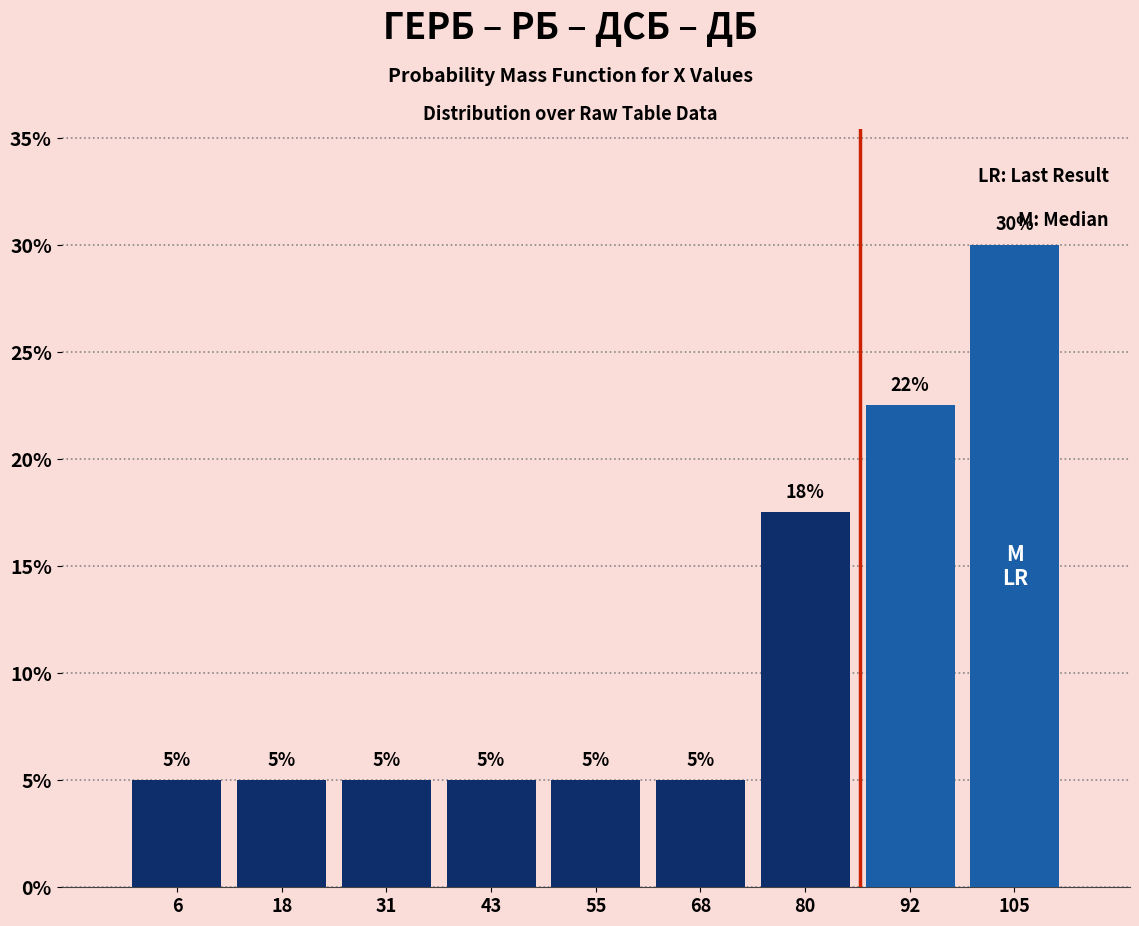

Over which range of the x-axis is the bar tallest?

98 to 110